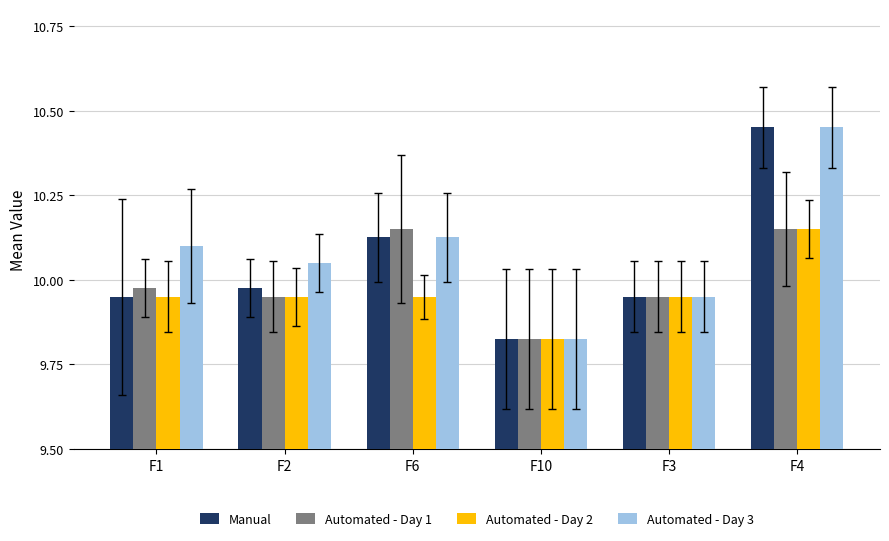

The Automated - Day 3 series shows 16.5 at F4. True or false?

False